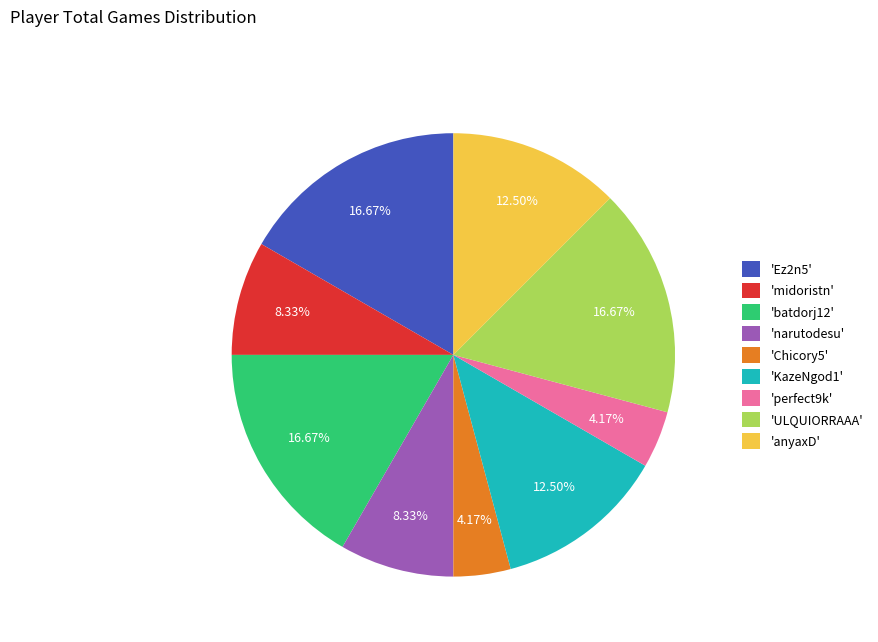

Is there any slice that represents more than half of the pie?

No